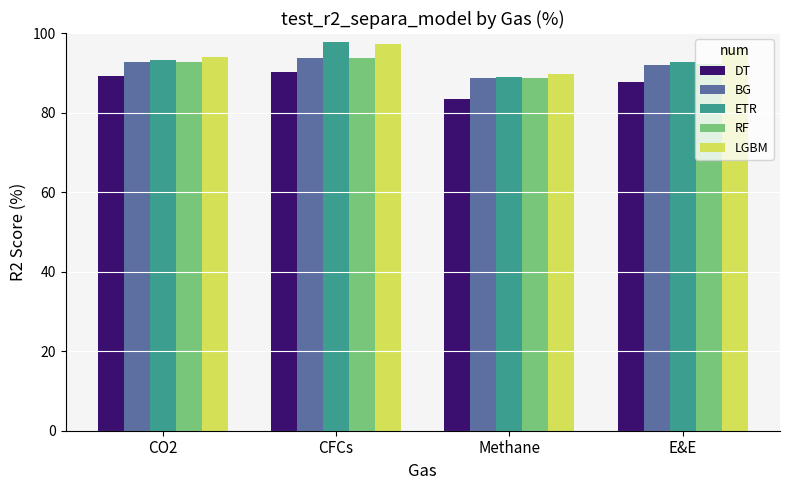

Which series has the largest total across all categories?

LGBM